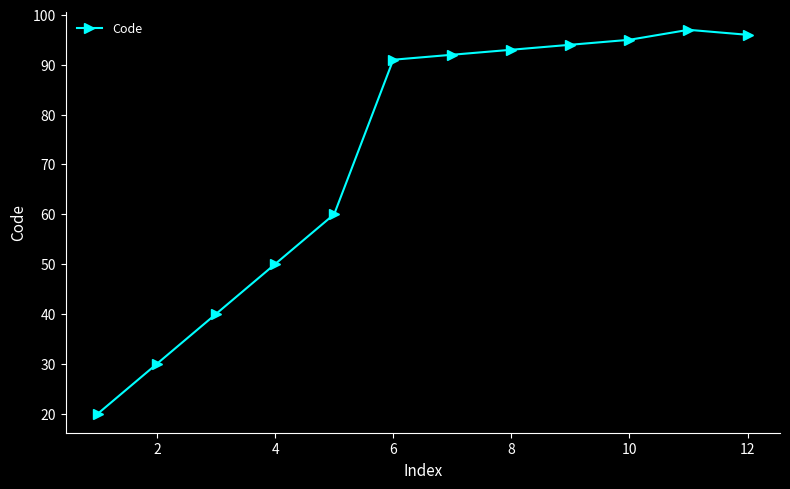

What is the sum of all values?

858